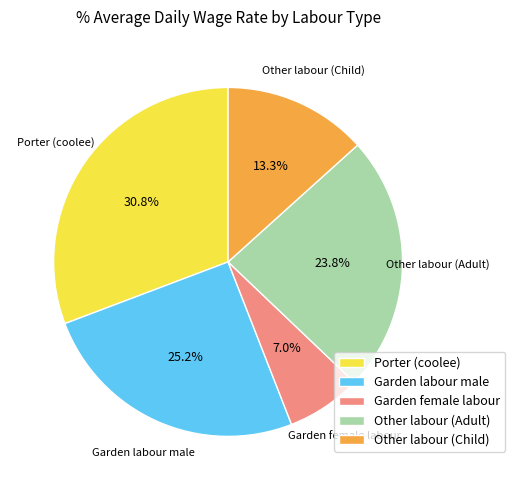

To the nearest percent, what portion does Garden labour male represent?

25%